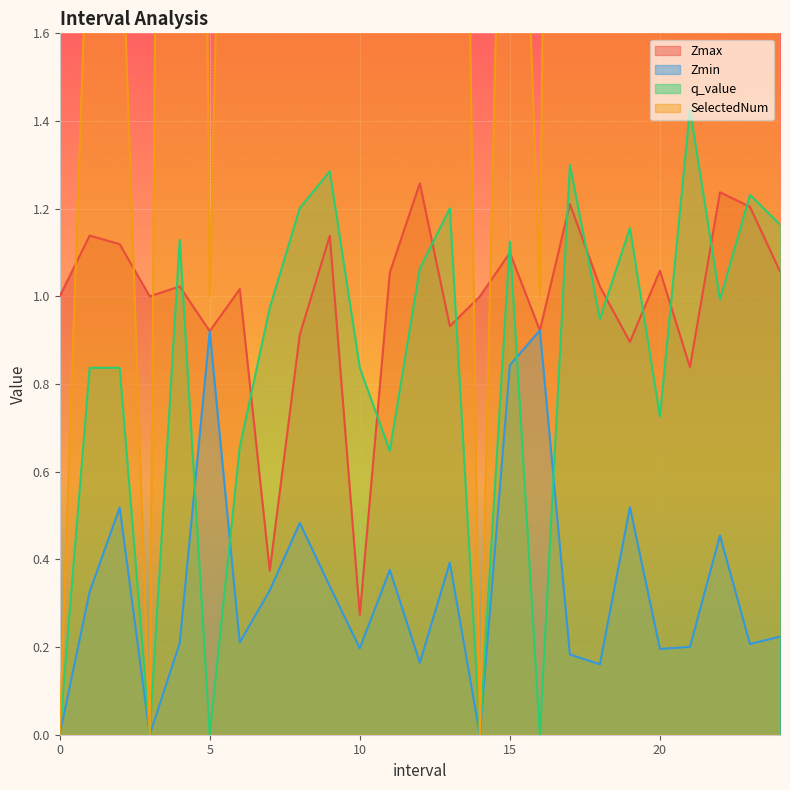

Which series has the largest total across all categories?

SelectedNum